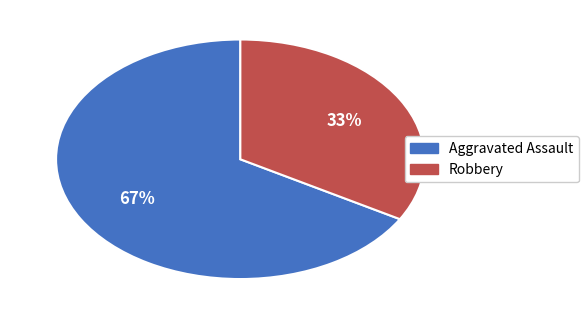

How many slices are in this pie chart?

2